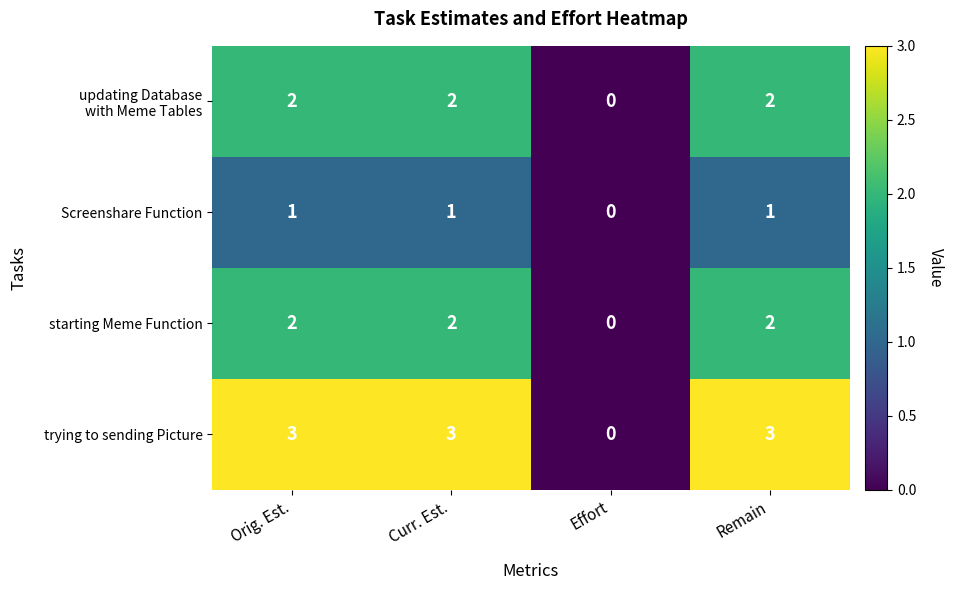

Which series has the largest range (max minus min)?

trying to sending Picture